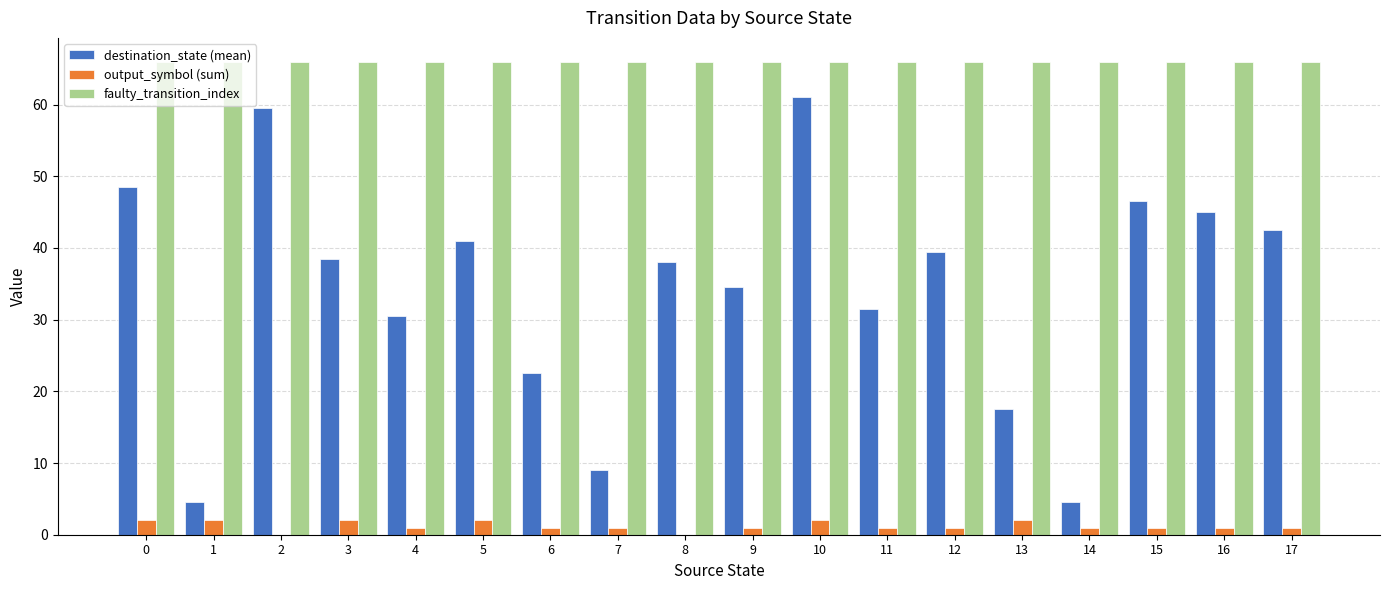

Count the number of categories in the chart.

18